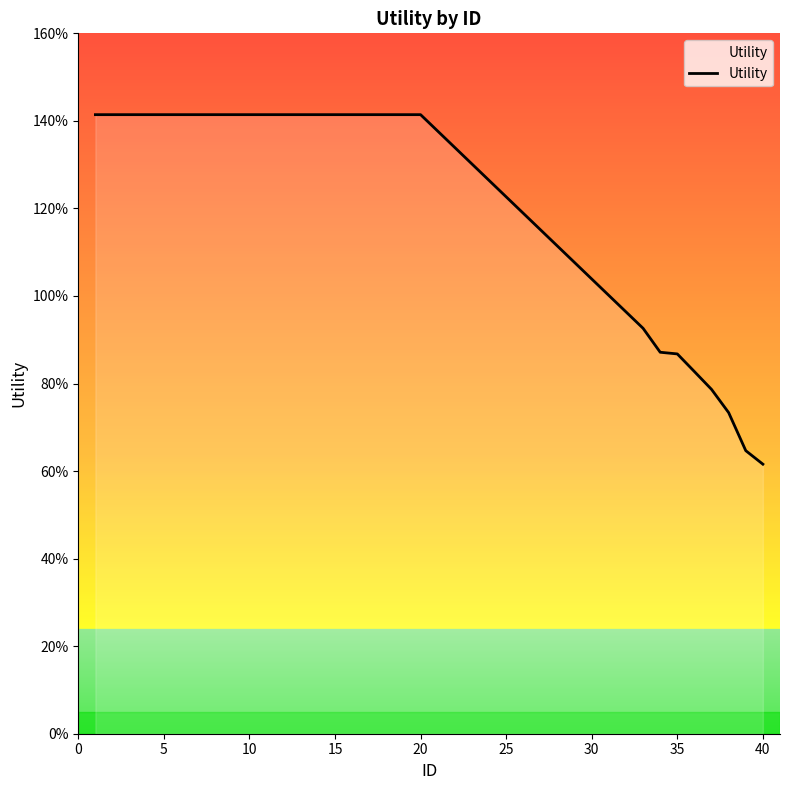

Is this an area chart (filled region under the line)?

No